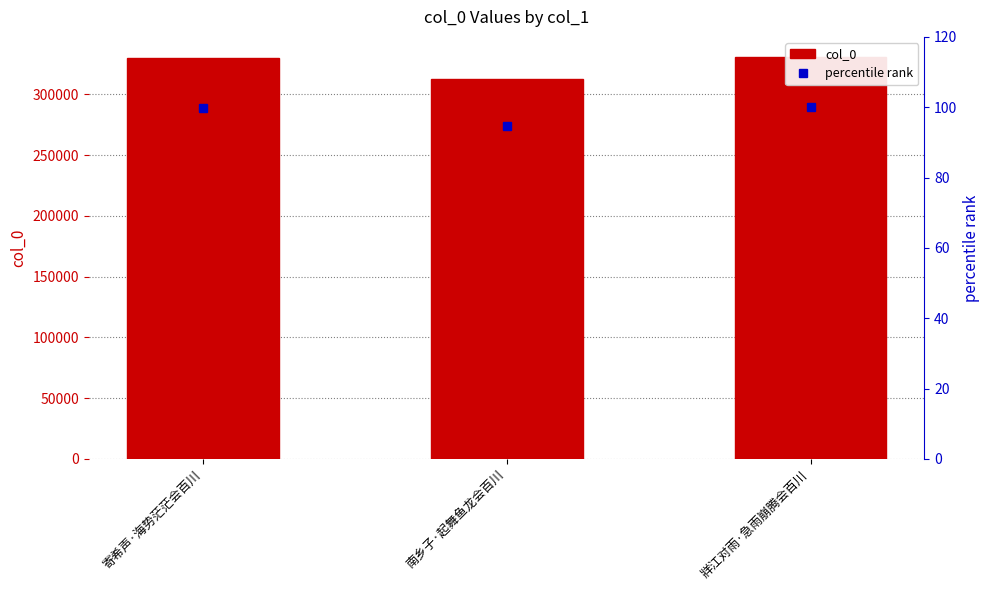

Does the chart contain stacked bars?

No